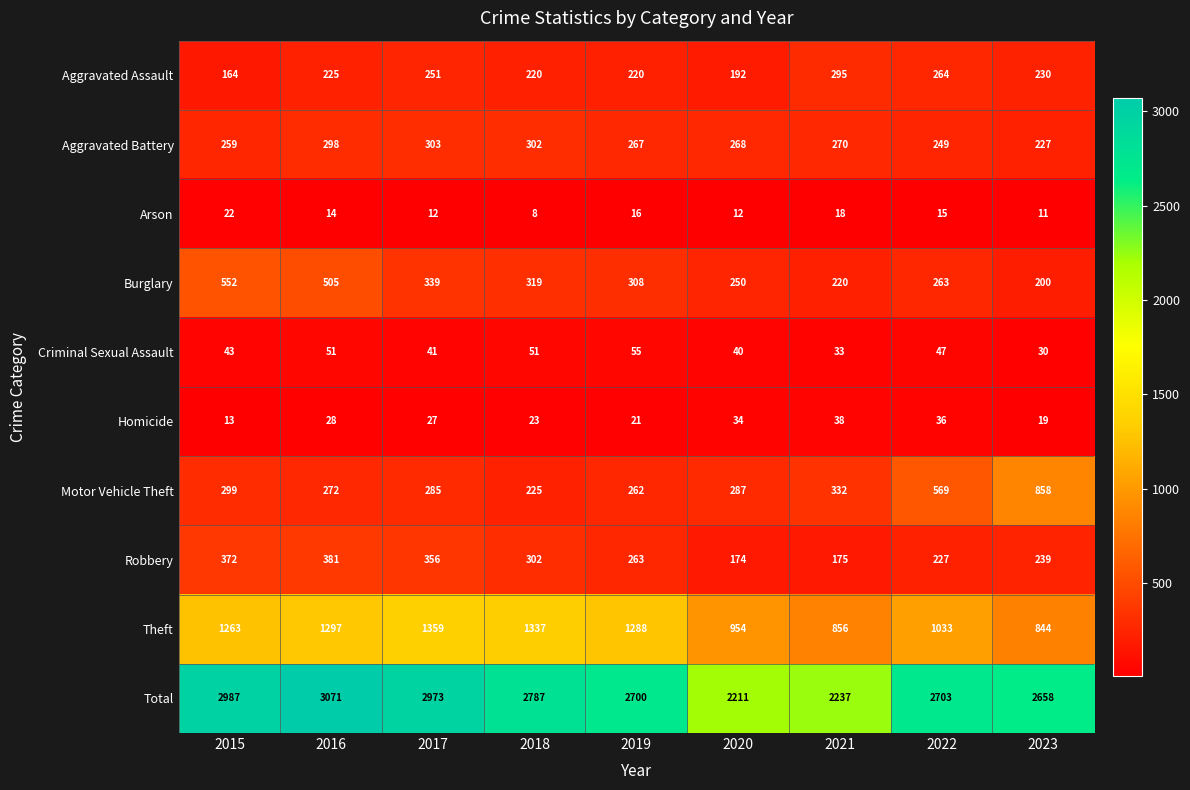

The Motor Vehicle Theft series shows 262 at 2019. True or false?

True